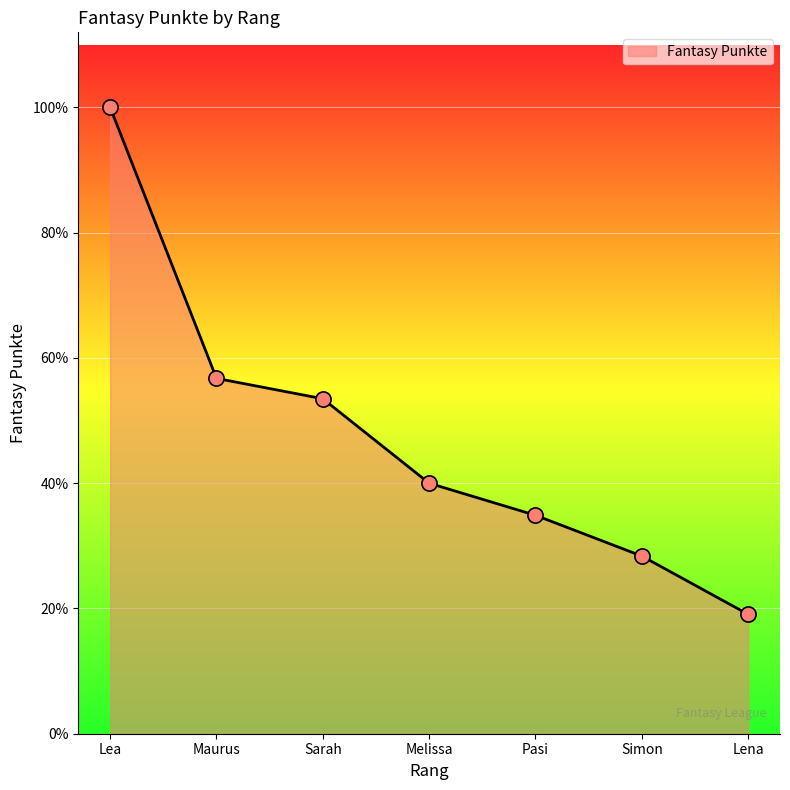

Which has a higher value, Lena or Lea?

Lea